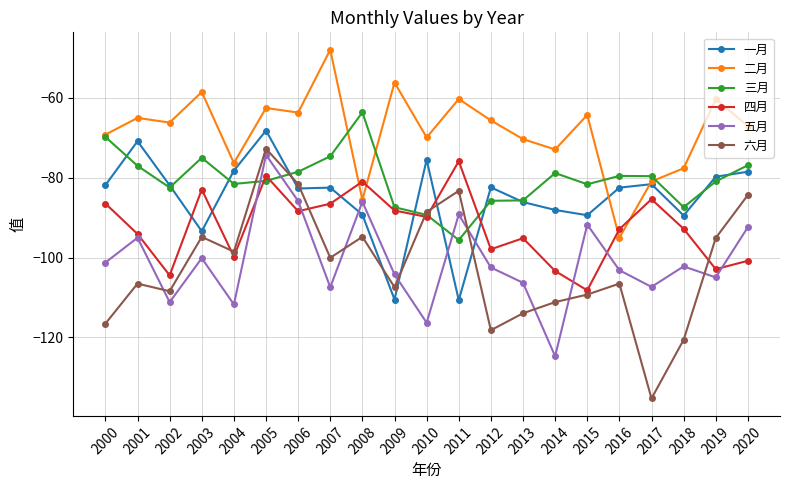

Which series has the widest spread of values?

六月